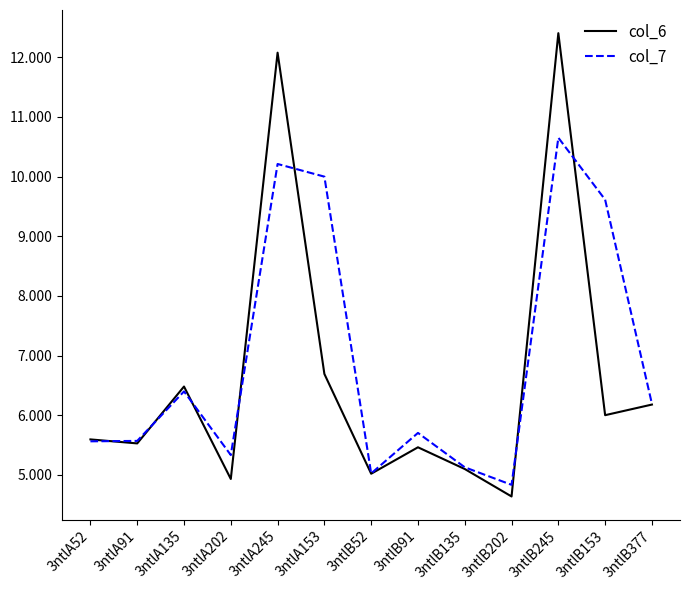

True or false: col_7 and col_6 cross at least once.

True